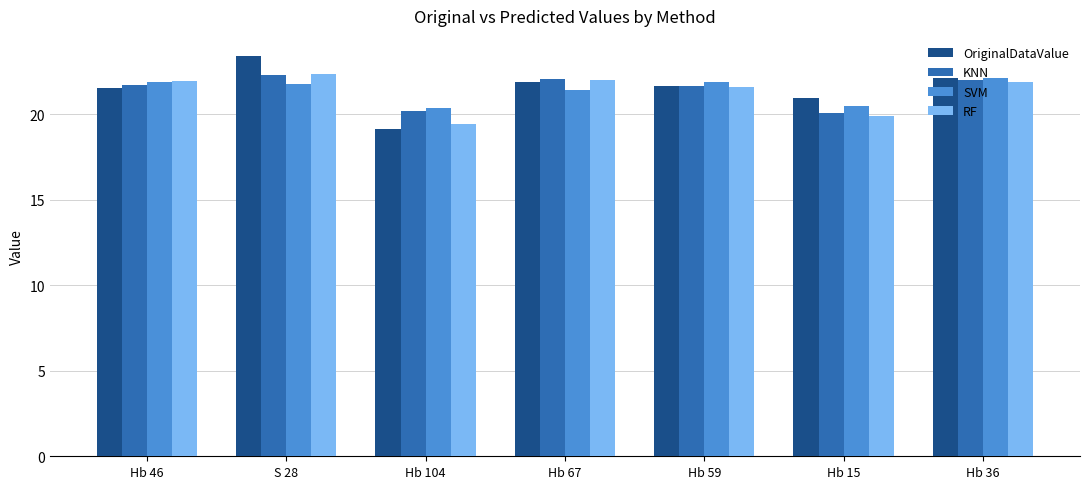

Which series has the largest range (max minus min)?

OriginalDataValue